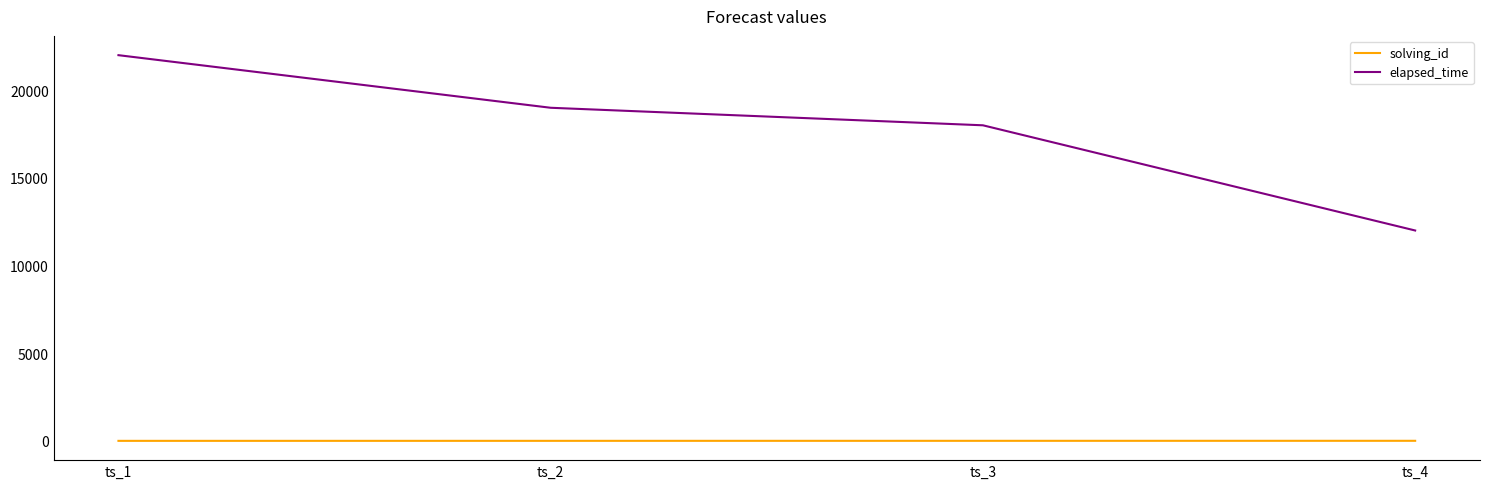

What is the approximate value of elapsed_time at ts_3?

18000